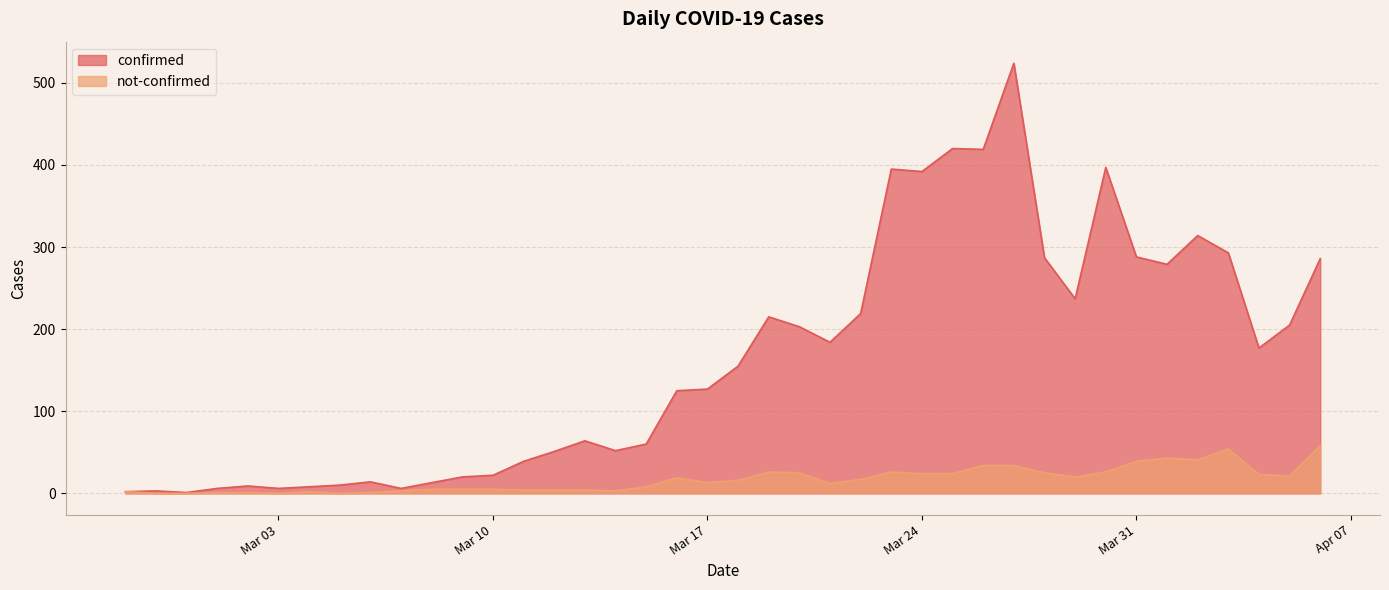

What position from the left is 2020-04-02?

36